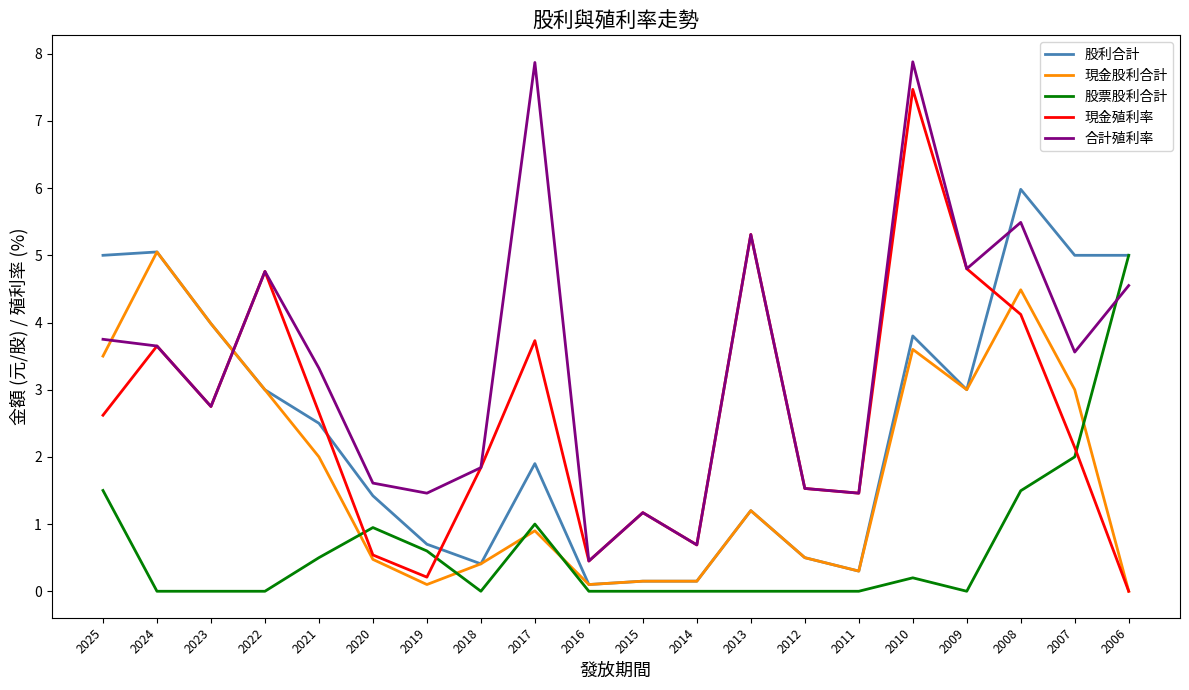

What are all the series names shown in the legend?

股利合計, 現金股利合計, 股票股利合計, 現金殖利率, 合計殖利率